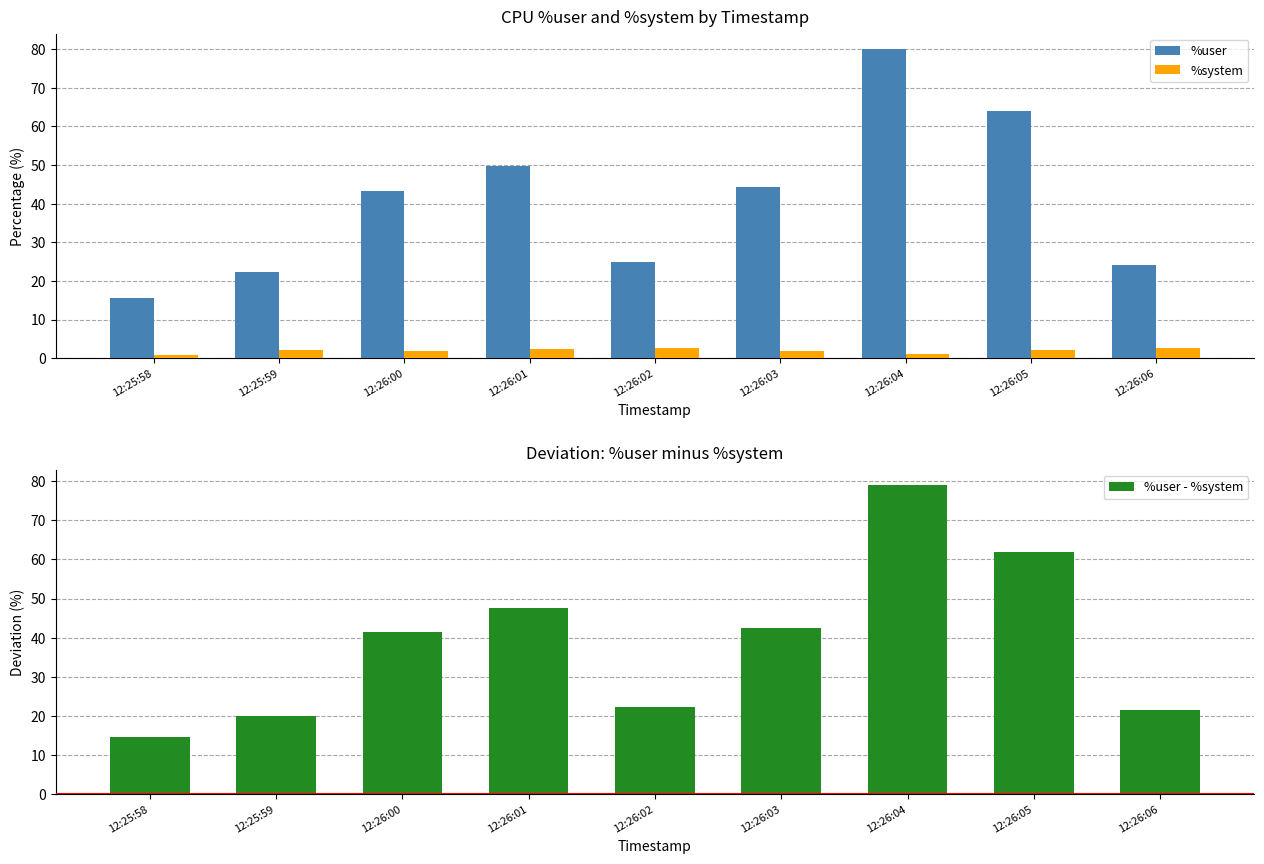

How many values in the %system series are below 2?

4